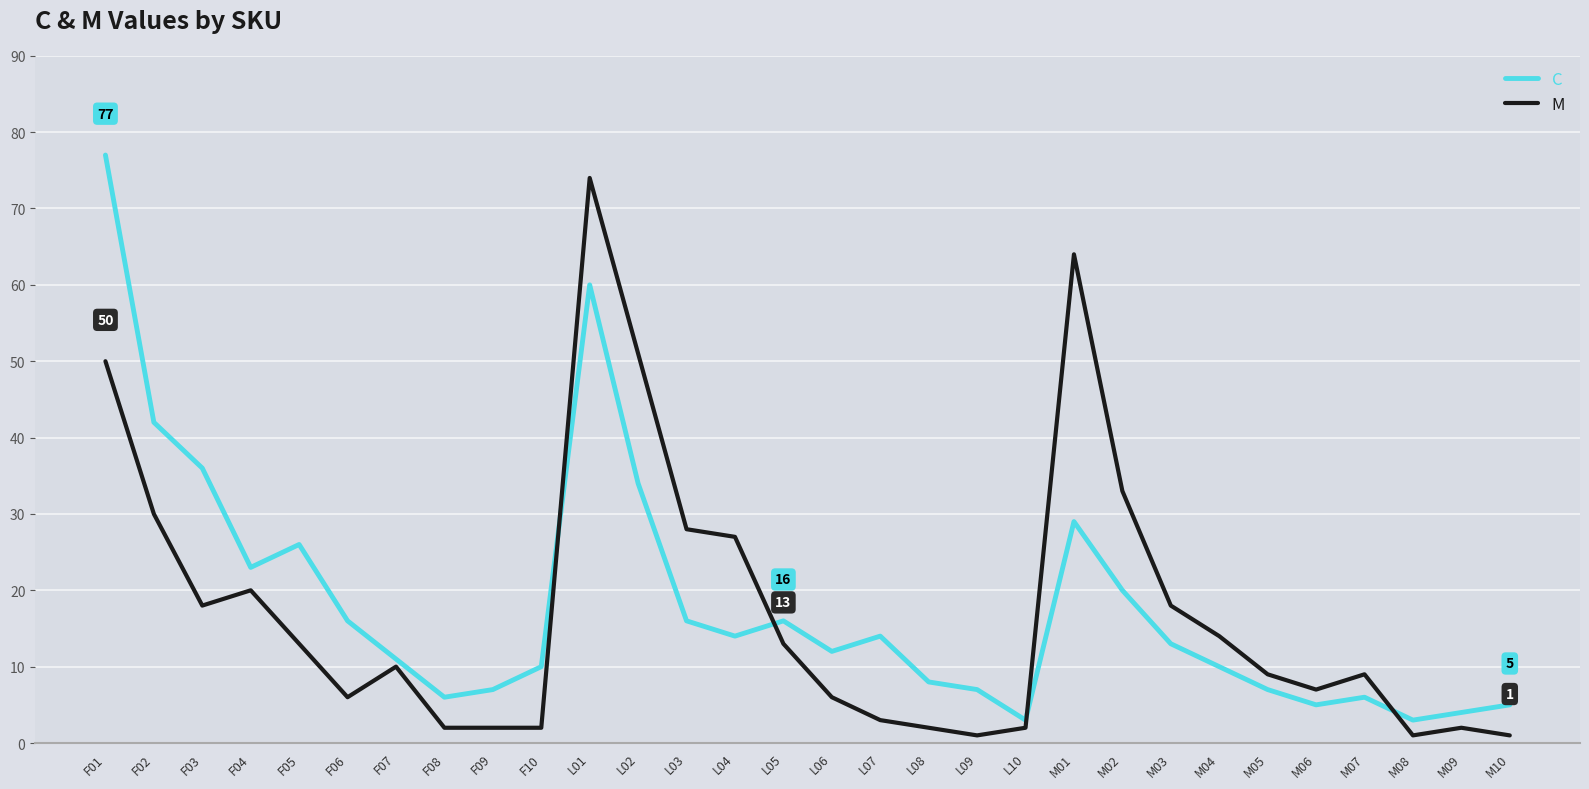

Reading right to left, extract all data points from this chart.

C: M10=5	M09=4	M08=3	M07=6	M06=5	M05=7	M04=10	M03=13	M02=20	M01=29	L10=3	L09=7	L08=8	L07=14	L06=12	L05=16	L04=14	L03=16	L02=34	L01=60	F10=10	F09=7	F08=6	F07=11	F06=16	F05=26	F04=23	F03=36	F02=42	F01=77
M: M10=1	M09=2	M08=1	M07=9	M06=7	M05=9	M04=14	M03=18	M02=33	M01=64	L10=2	L09=1	L08=2	L07=3	L06=6	L05=13	L04=27	L03=28	L02=51	L01=74	F10=2	F09=2	F08=2	F07=10	F06=6	F05=13	F04=20	F03=18	F02=30	F01=50